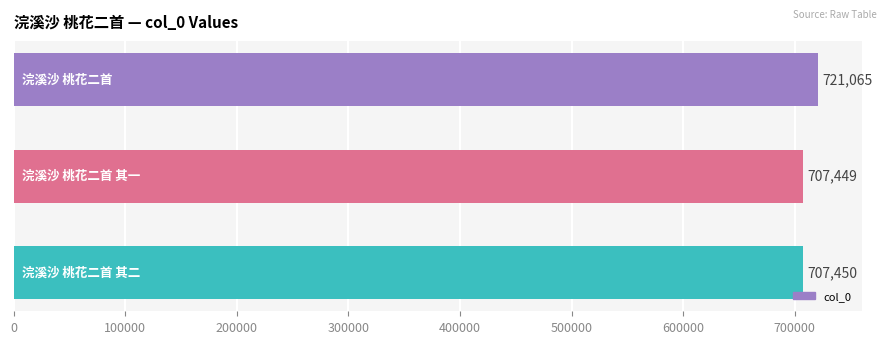

What is the difference between the maximum and minimum values?

13616